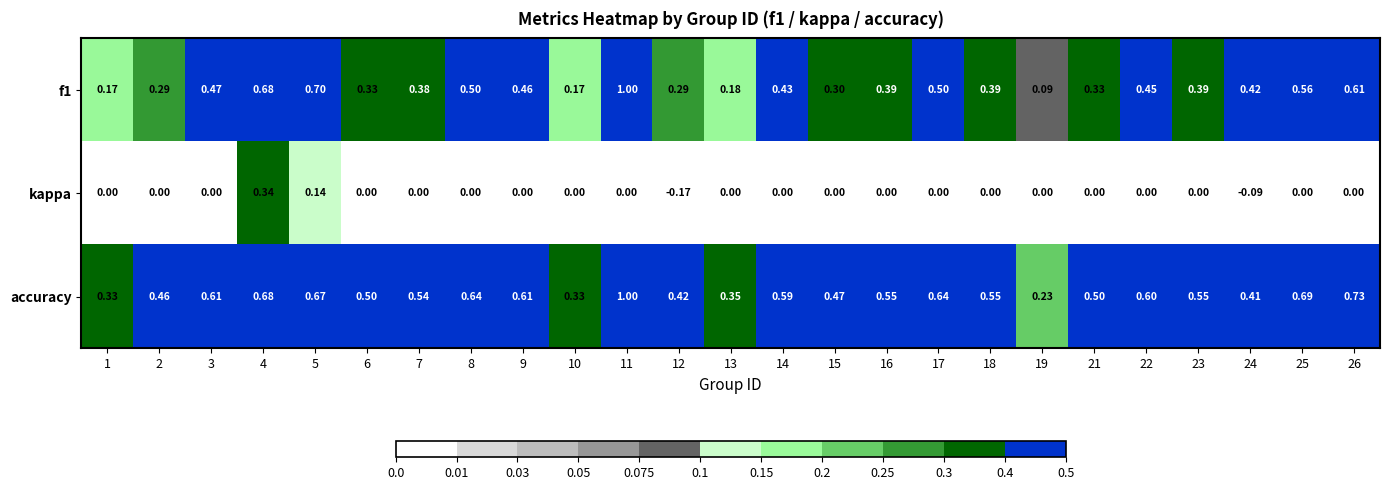

Is the value of f1 at 11 greater than the value of kappa at 4?

Yes